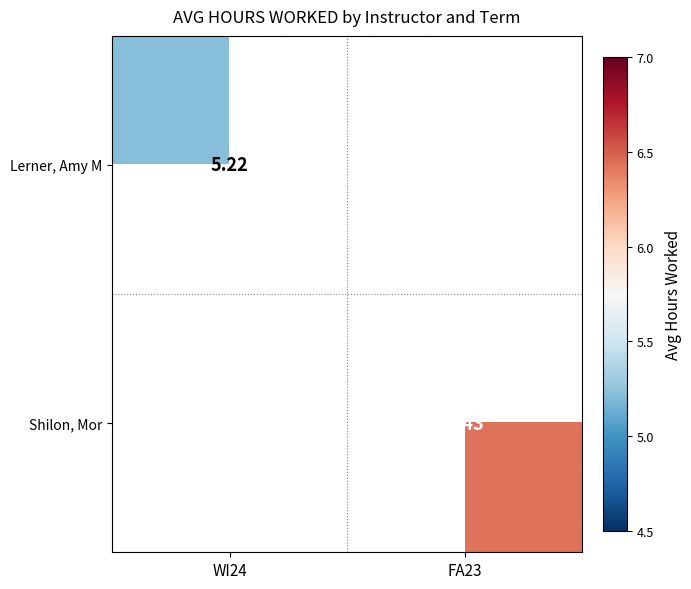

How many data points in Shilon, Mor are above 6?

1